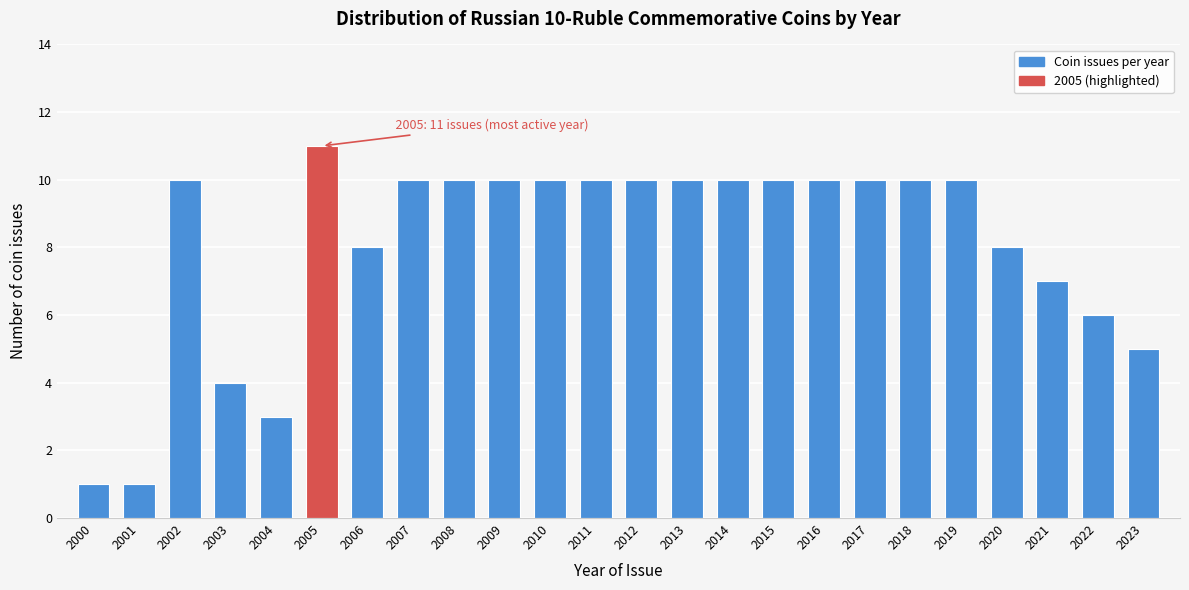

Reading right to left, what are all the values shown in this chart?

2023=5	2022=6	2021=7	2020=8	2019=10	2018=10	2017=10	2016=10	2015=10	2014=10	2013=10	2012=10	2011=10	2010=10	2009=10	2008=10	2007=10	2006=8	2005=11	2004=3	2003=4	2002=10	2001=1	2000=1